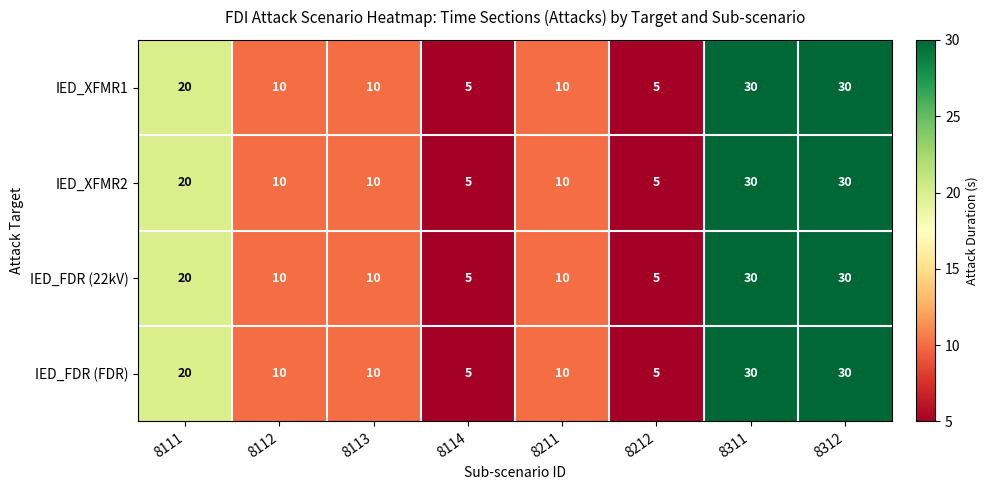

The IED_FDR (FDR) series shows 2 at 8212. True or false?

False